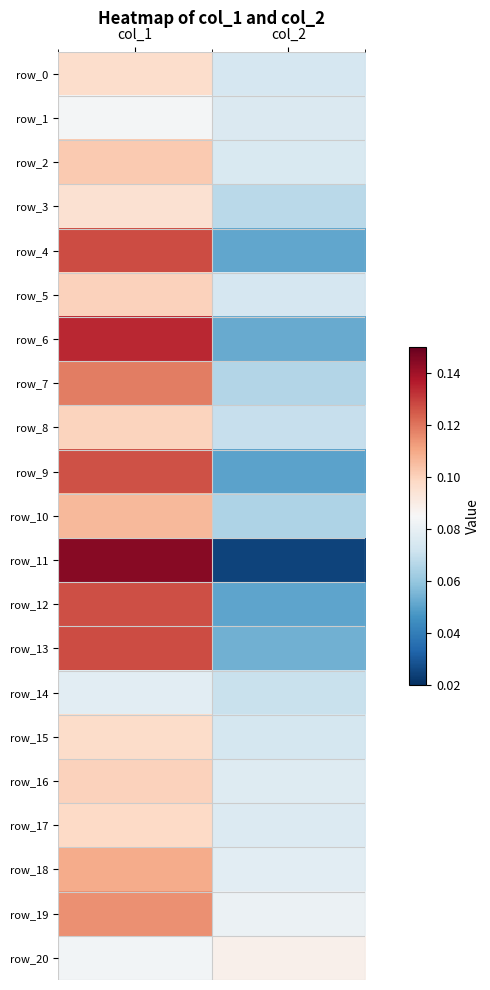

True or false: row_4 has a value of 0.1 at col_1.

False